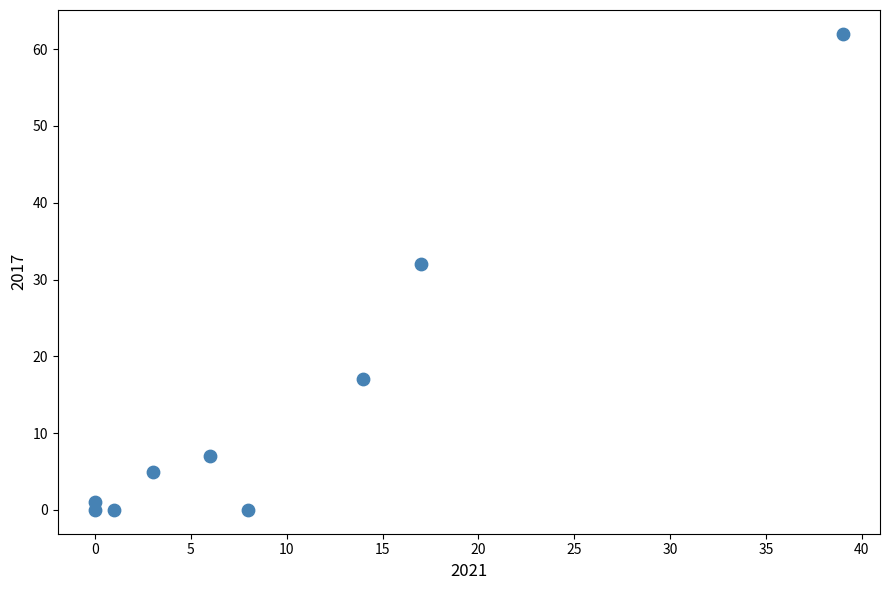

What Y value in the scatter plot is closest to 31?

32